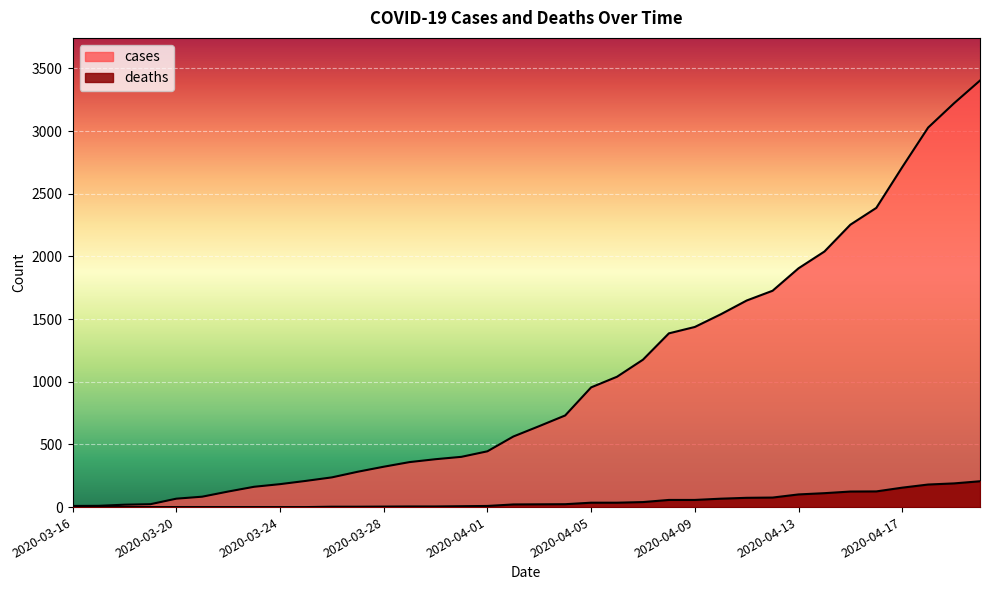

What is the value of the cases point at the 24th from the left?

1386